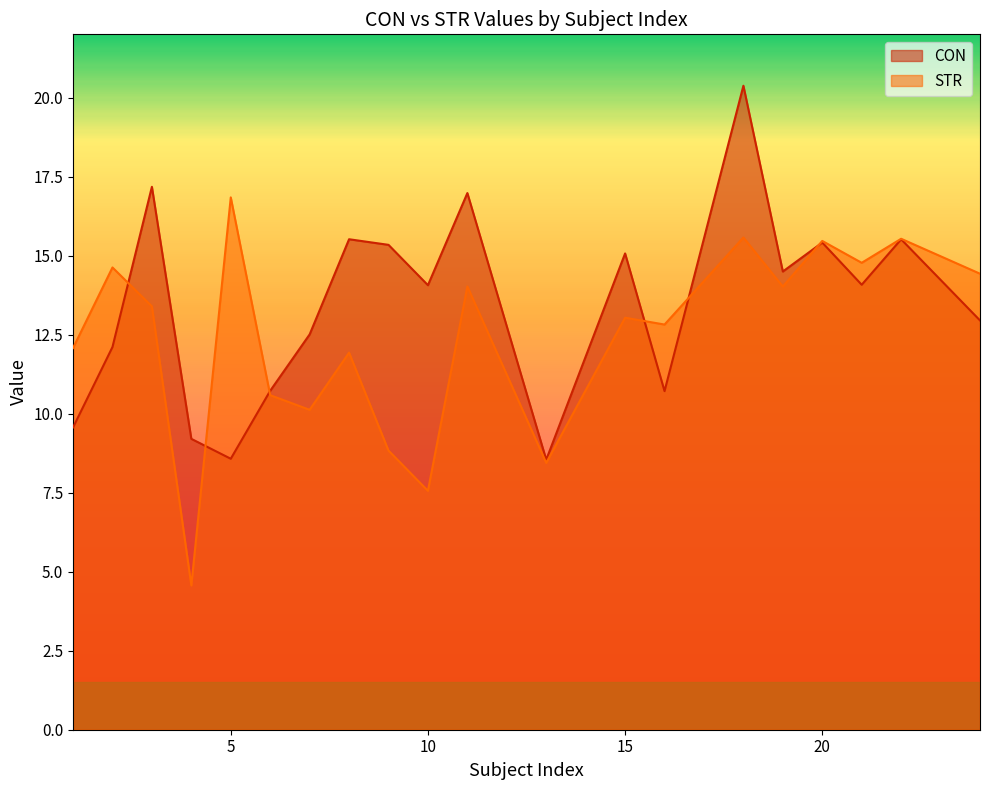

Where does the STR series first go above 13?

2